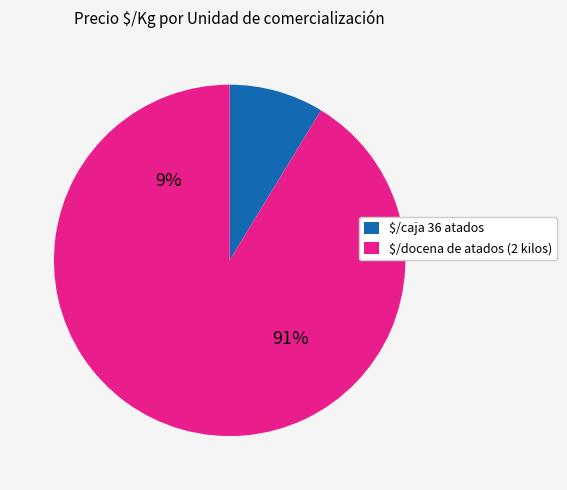

To the nearest percent, what percentage of the pie is 22?

8%